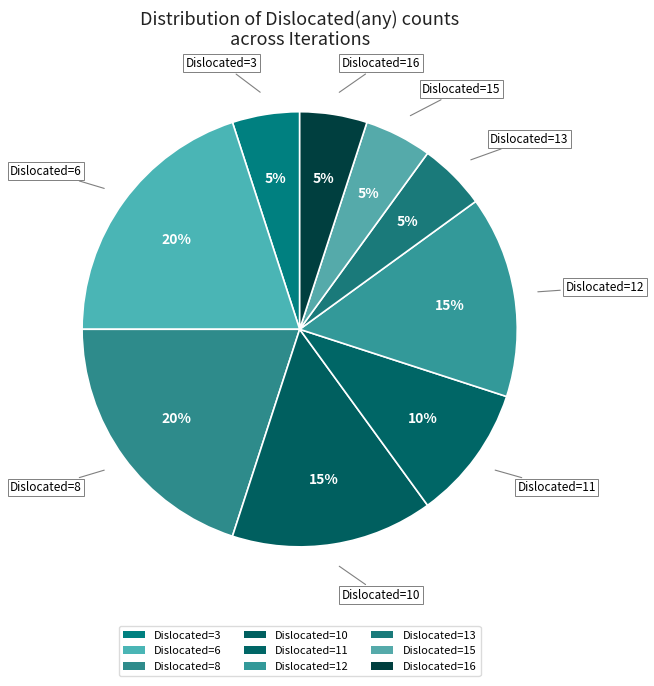

How many segments does this pie chart have?

9